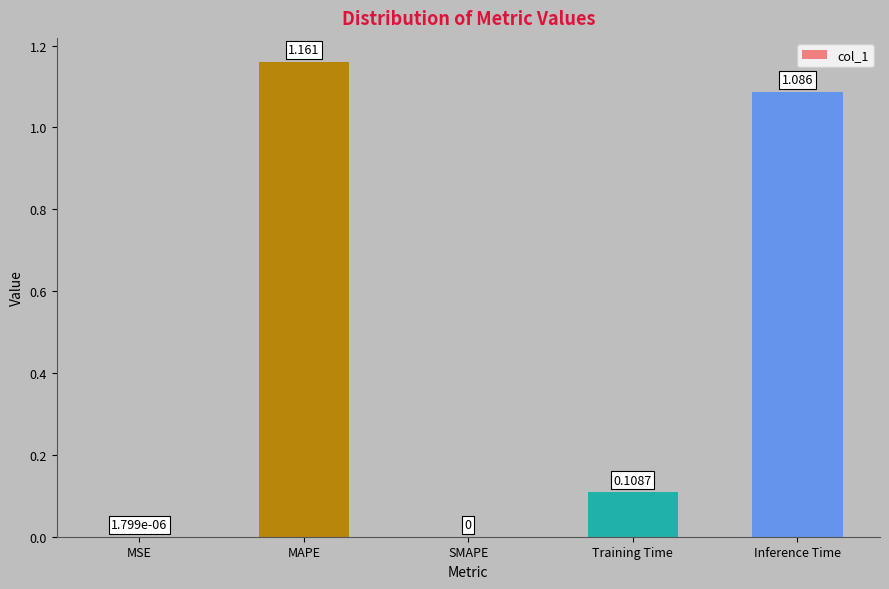

True or false: the data shows 0.0 at MSE.

True